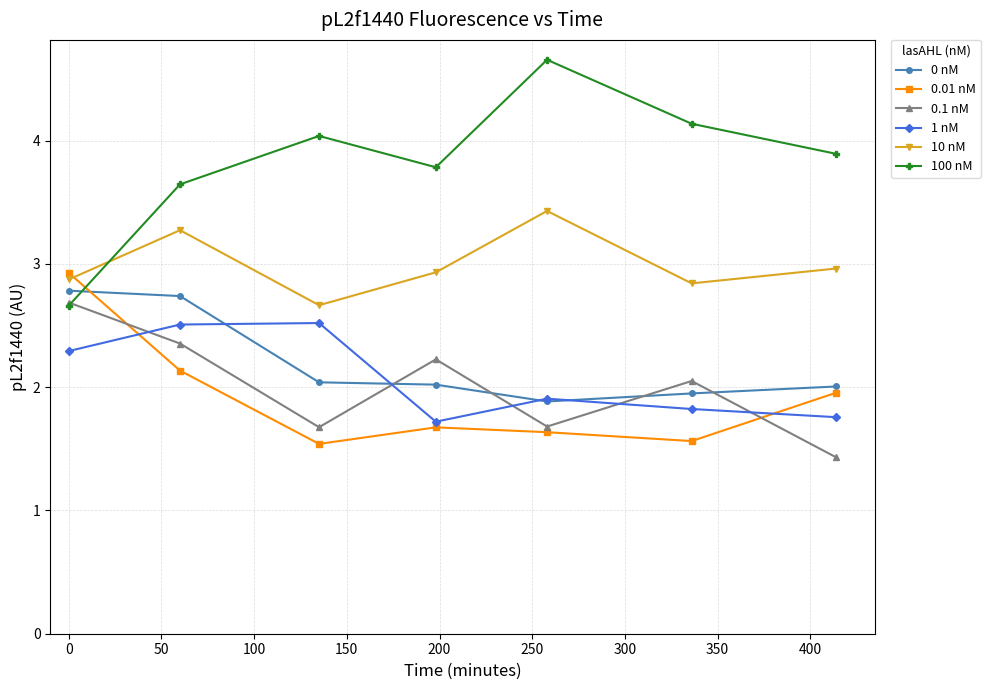

Which series has the largest range (max minus min)?

100 nM